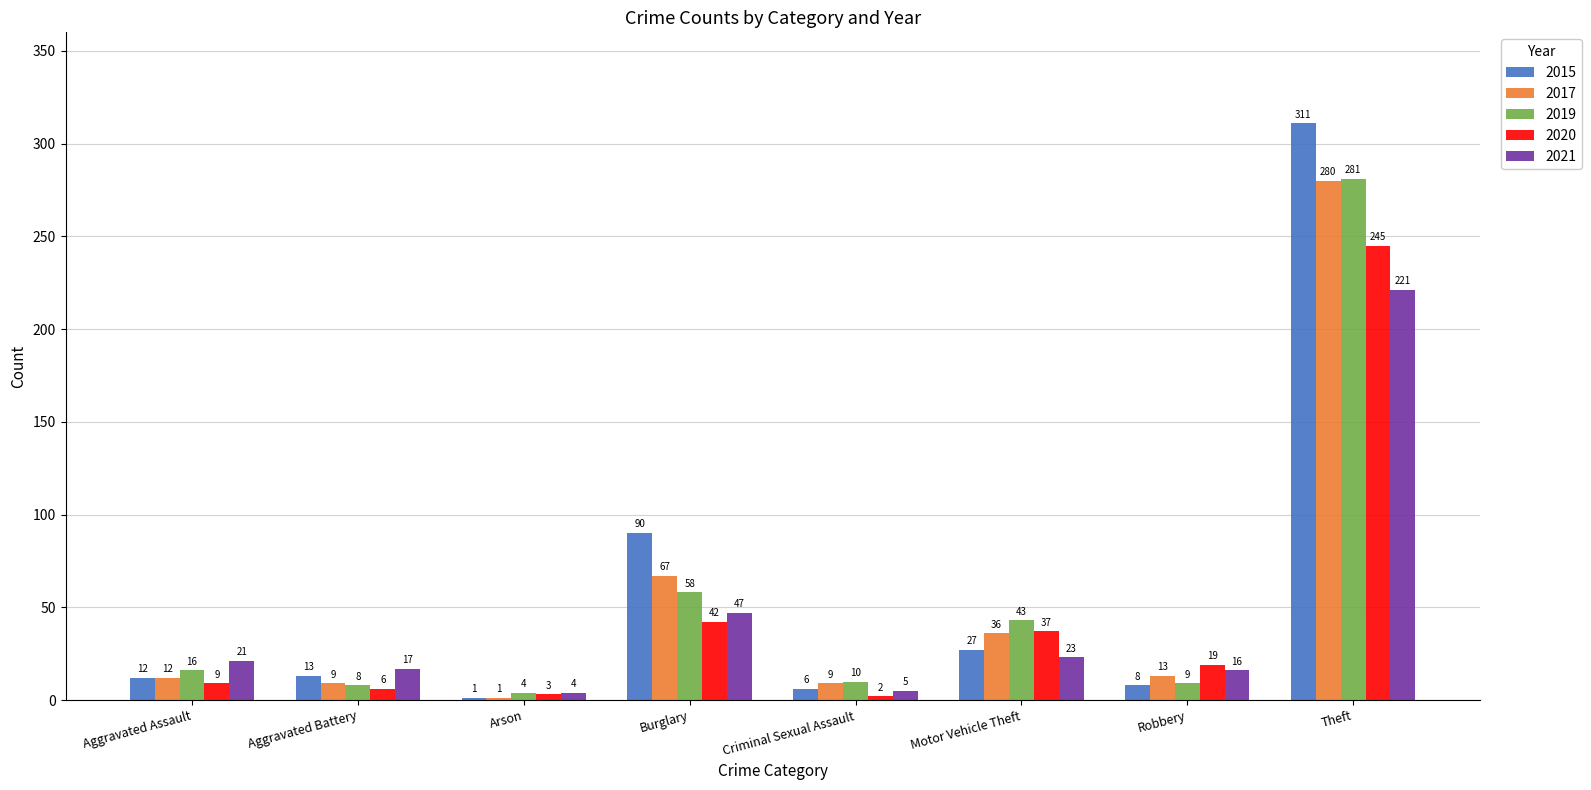

What is the total value across all series at Theft?

1338